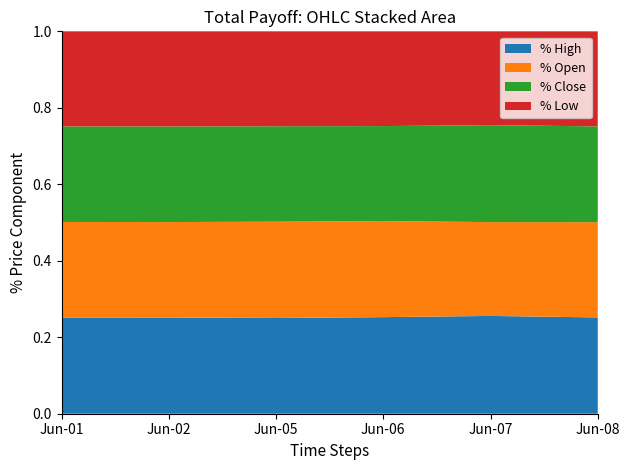

What is the total value across all series at Jun-05?

1.0